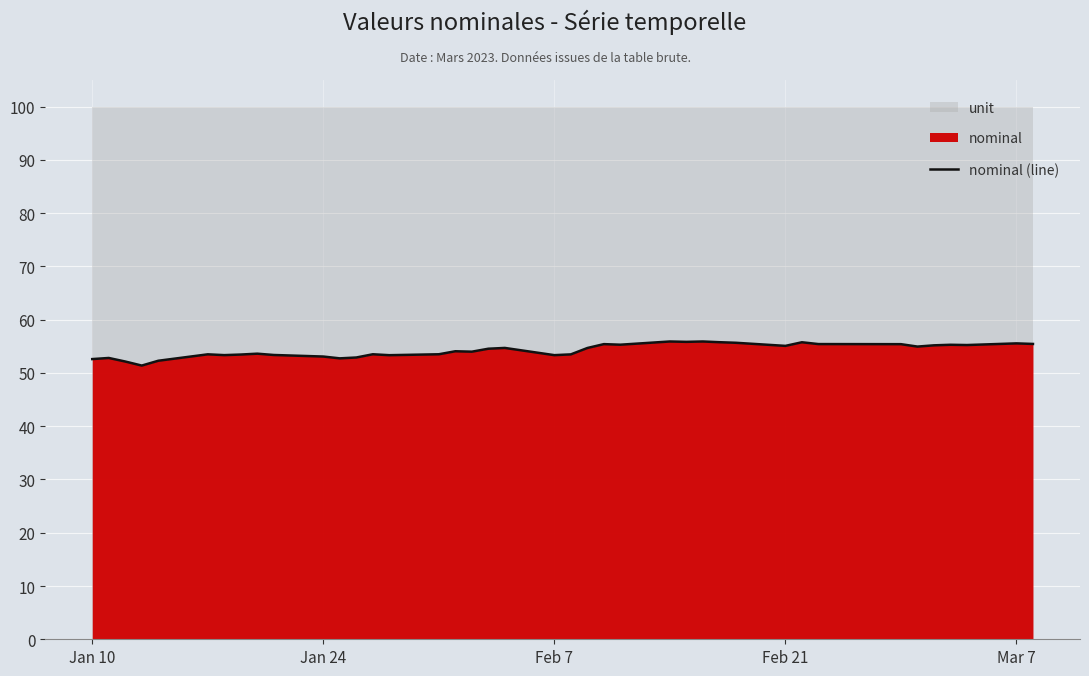

What is the minimum value for nominal (line)?

51.4